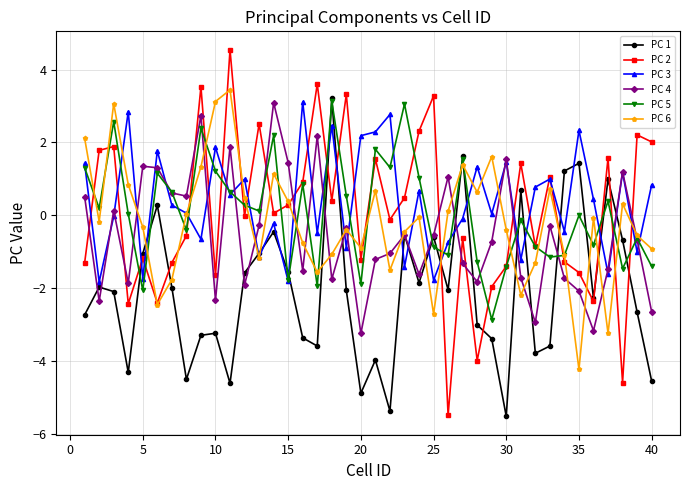

Which series has the widest spread of values?

PC 2